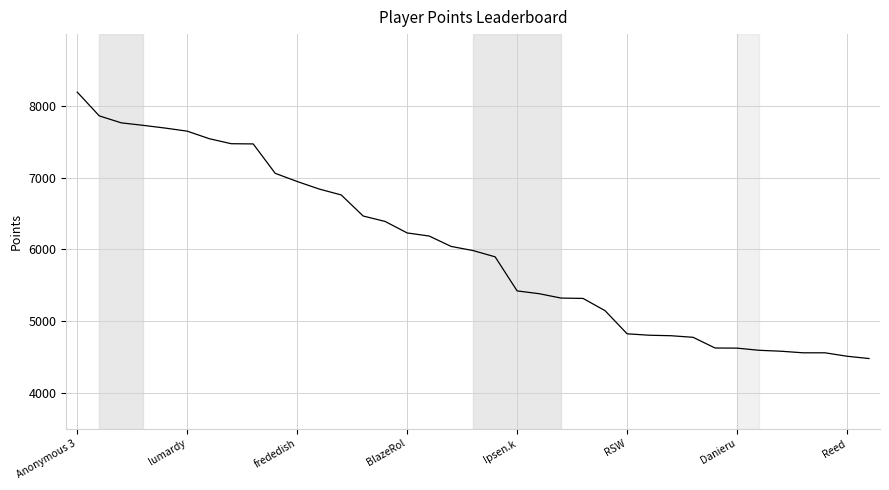

What is the maximum value shown in the chart?

8191